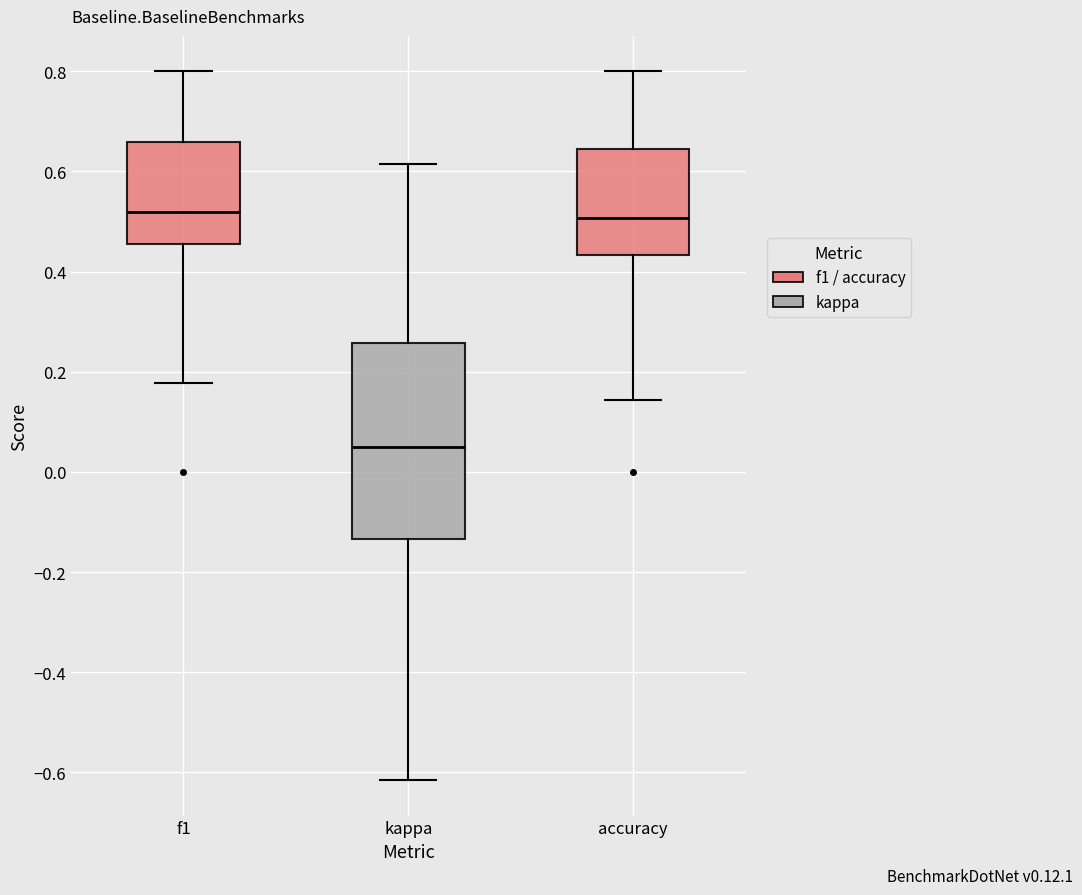

Comparing the boxes themselves (not the whiskers), which one is the tallest?

kappa